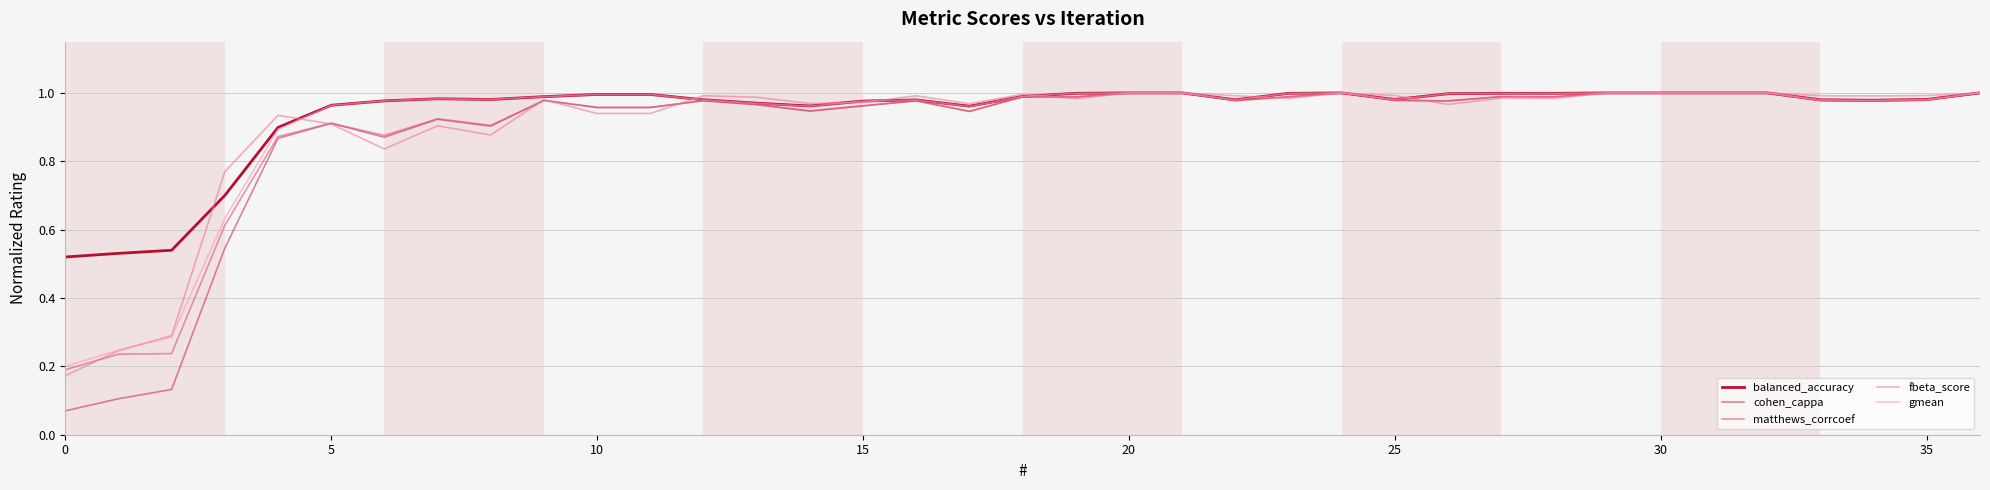

Which series has the largest total across all categories?

balanced_accuracy